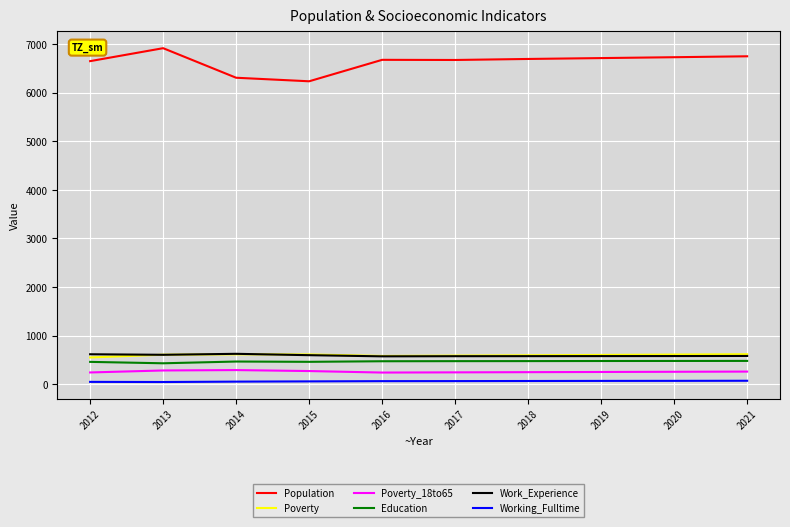

Is this an area chart (filled region under the line)?

No